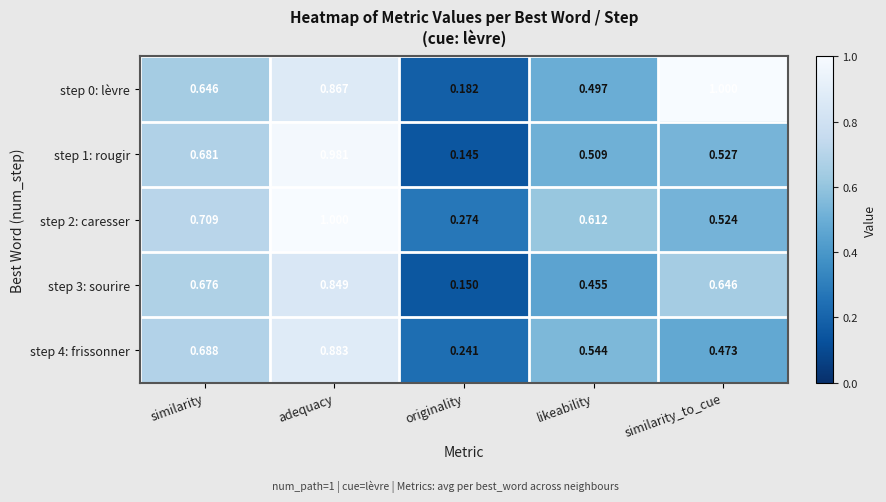

At which label is step 1: rougir closest to 0?

originality